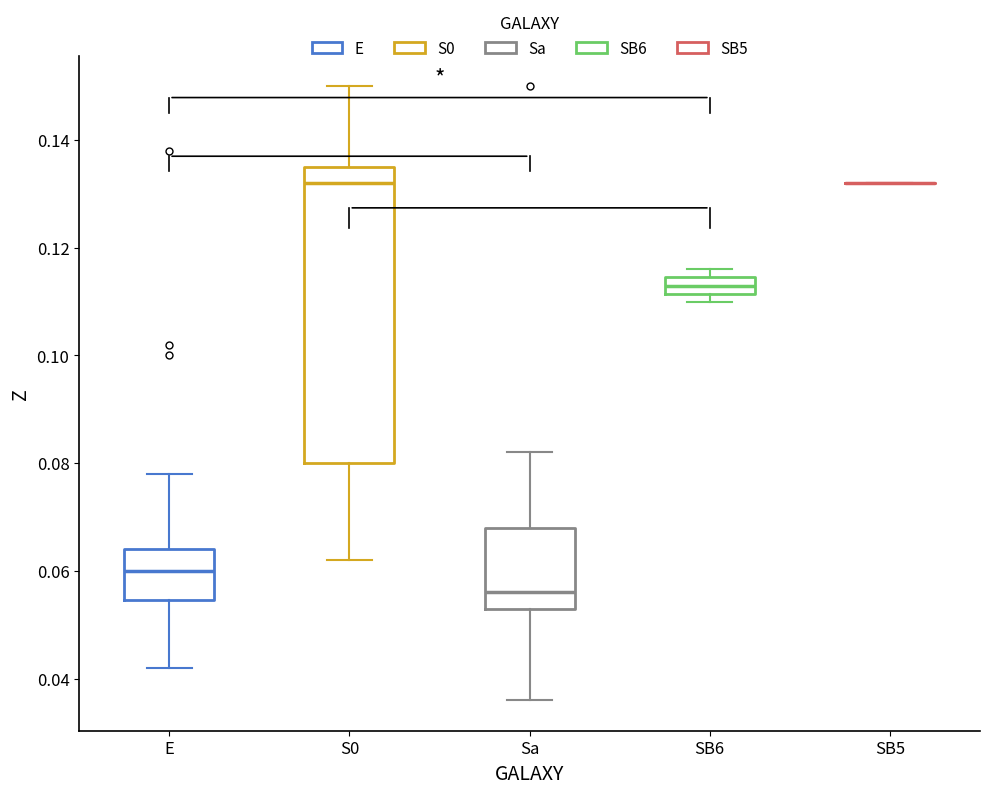

Where is the upper edge of the box for S0 on the y-axis? The values are not printed on the chart, so give them approximately, as read against the axis.

0.136